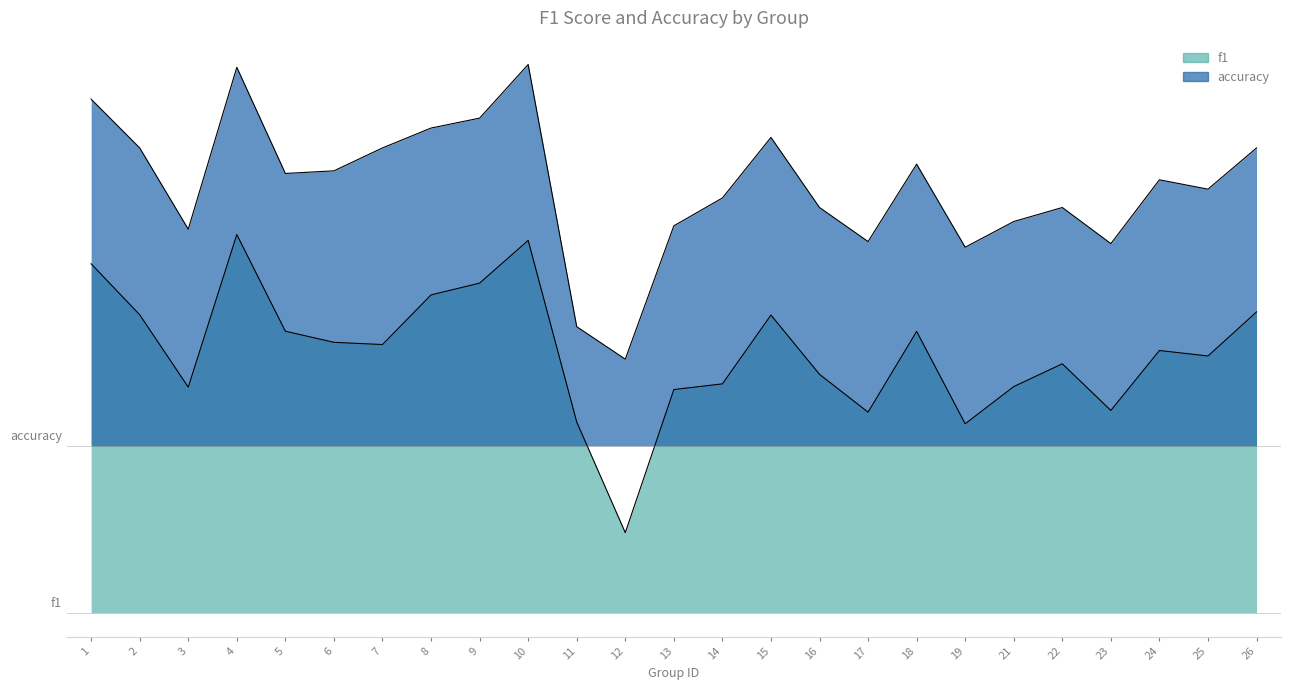

True or false: accuracy and f1 cross at least once.

False